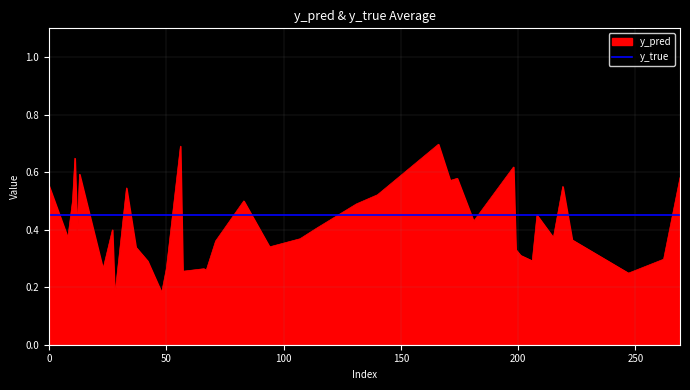

How many intersections are there between y_pred and y_true?

20